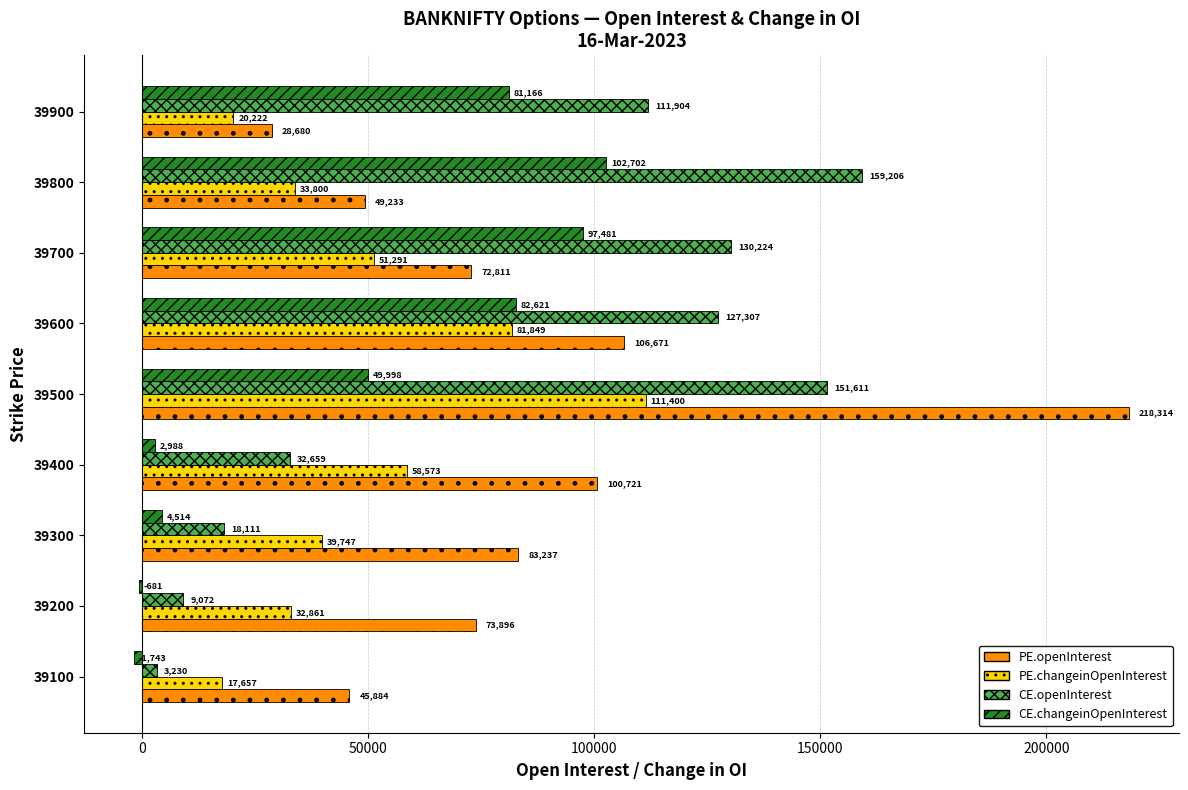

At which label is PE.openInterest closest to 123497?

39600